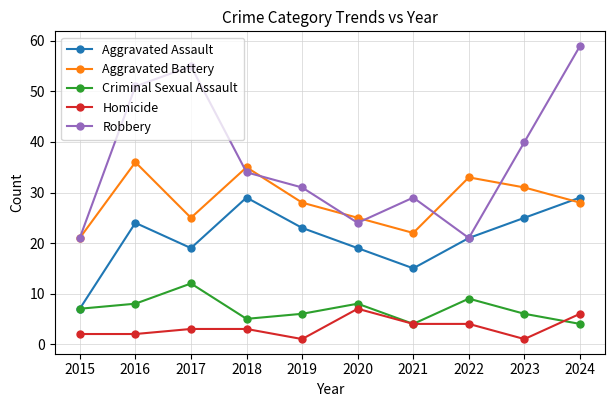

How many lines are shown in the chart?

5